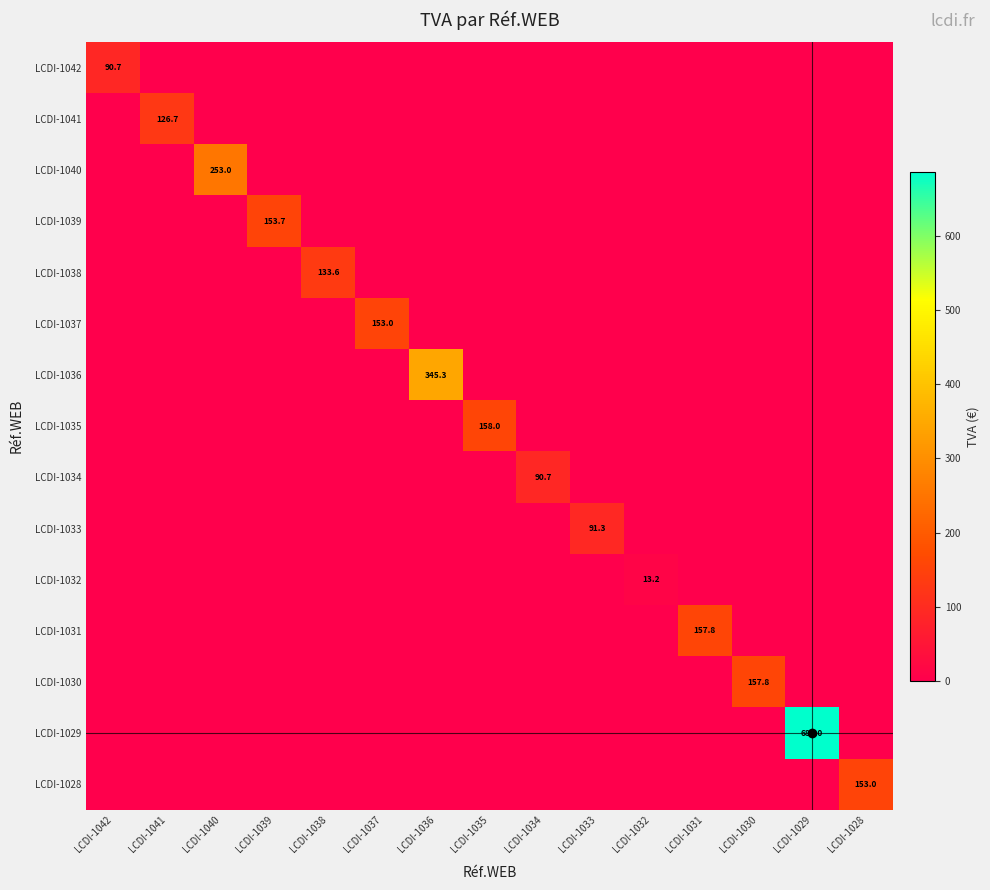

The LCDI-1039 series shows 226.9 at LCDI-1039. True or false?

False